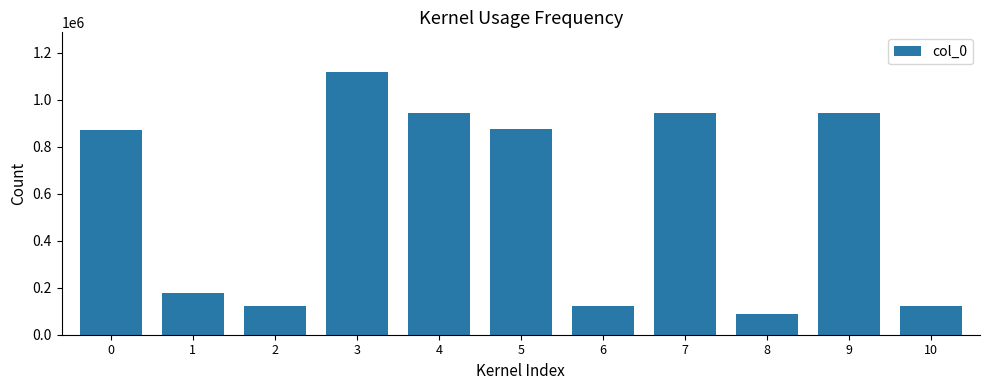

What is the minimum value shown in the chart?

87145